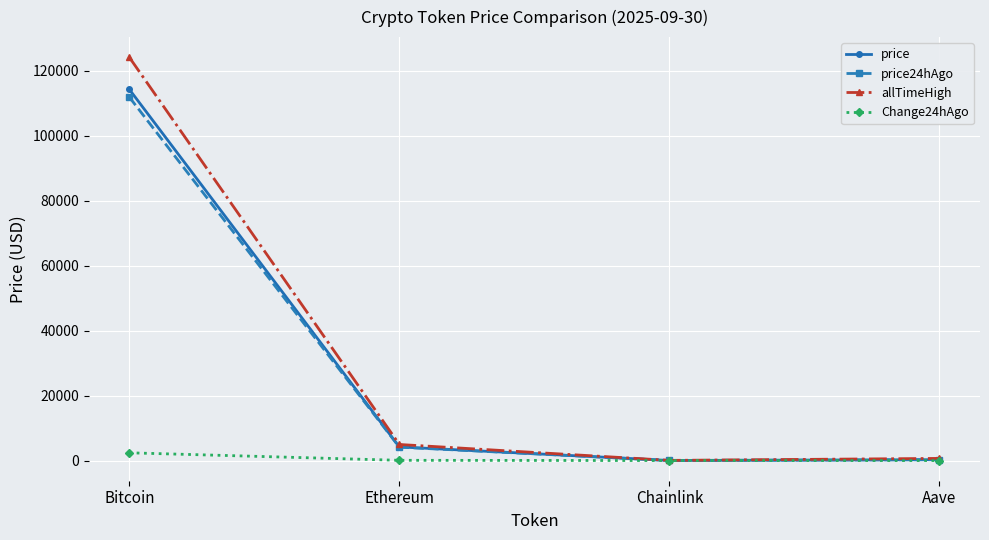

What is the approximate value of allTimeHigh at Ethereum?

4946.1